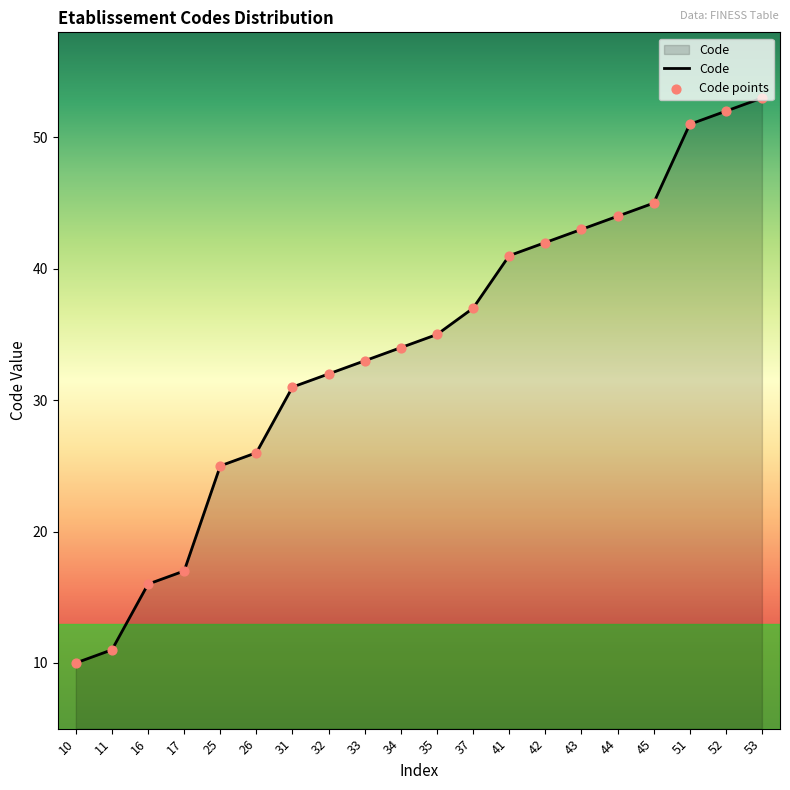

What is the change in value from 34 to 53?

+19